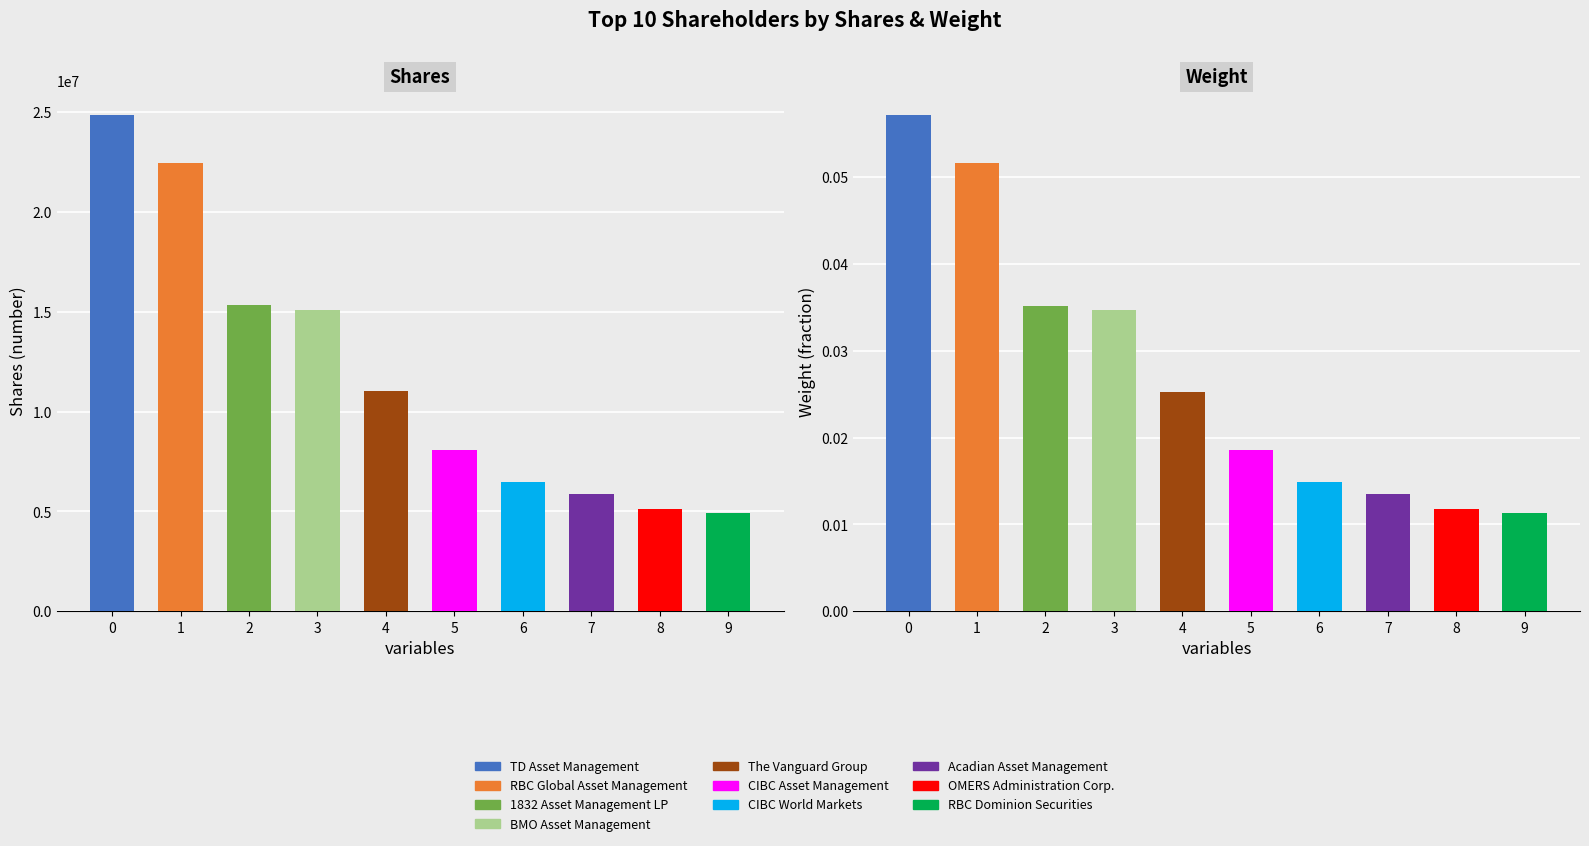

How many bars are there in total?

20